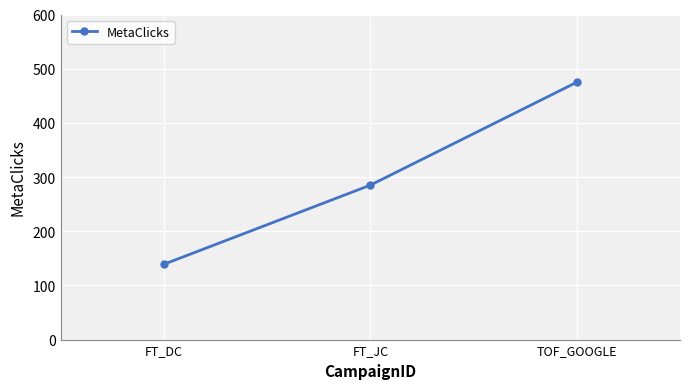

Count the values in the range 139 to 475.

3